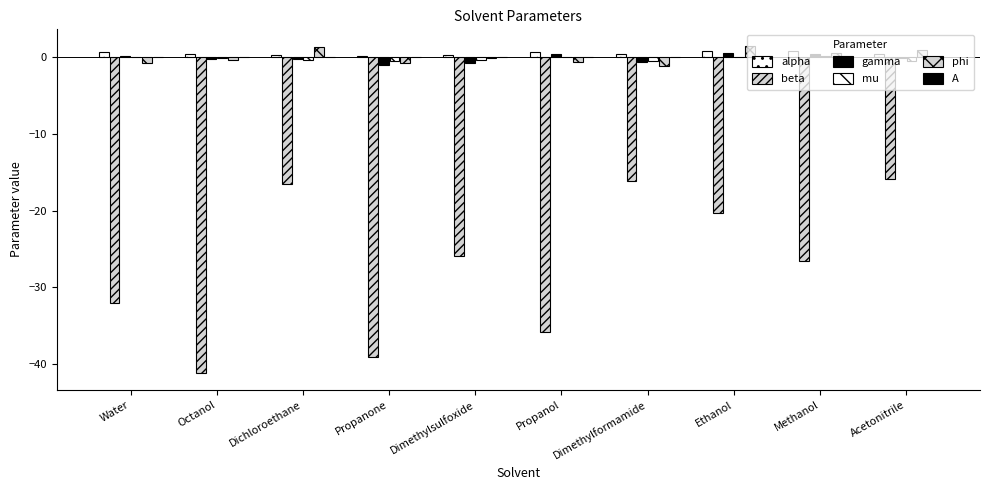

What is the label of the 3rd bar from the left?

Dichloroethane